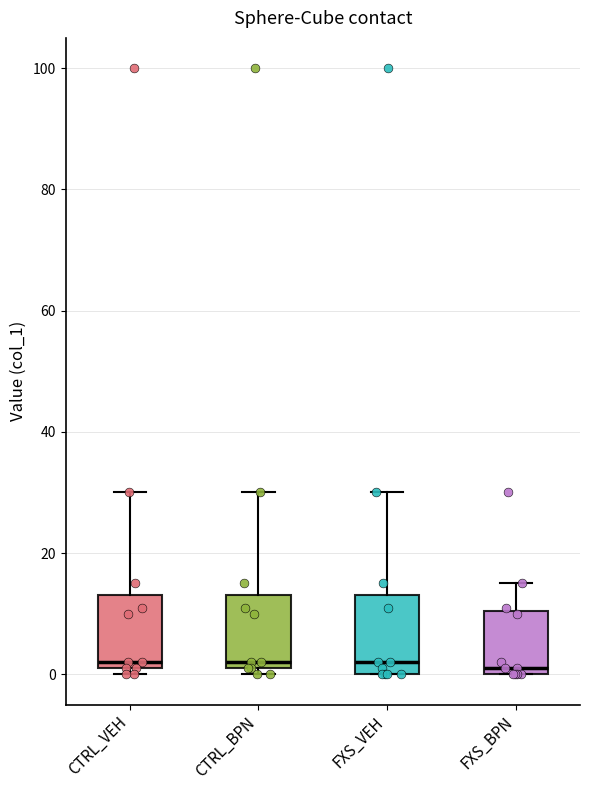

Reading left to right, read every box against the y-axis: the position of its median line, the range the box covers, and the ends of its whiskers. The values are not printed on the chart, so give them approximately, as read against the axis.

CTRL_VEH: median 2 (just above the box's lower edge), box 2 to 14, whiskers 0 to 30
CTRL_BPN: median 2 (just above the box's lower edge), box 2 to 14, whiskers 0 to 30
FXS_VEH: median 2, box 0 to 14, whiskers 0 to 30
FXS_BPN: median 2, box 0 to 10, whiskers 0 to 16